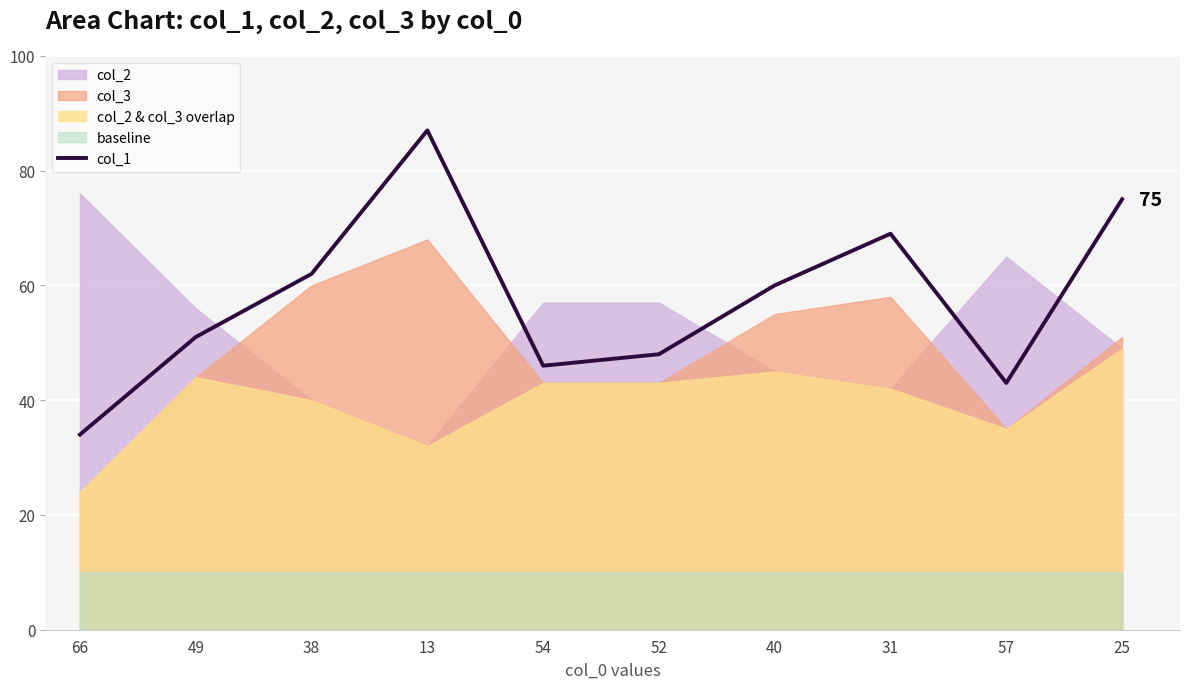

Reading left to right, transcribe all the data shown in this chart.

34	51	62	87	46	48	60	69	43	75